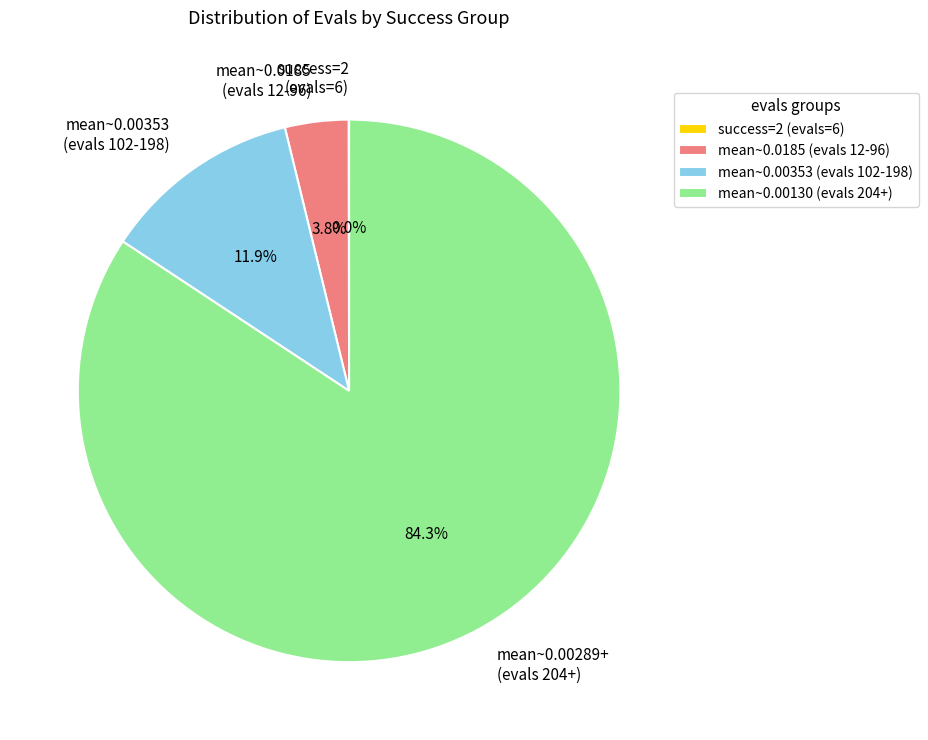

To the nearest percent, what is the average slice percentage?

25%